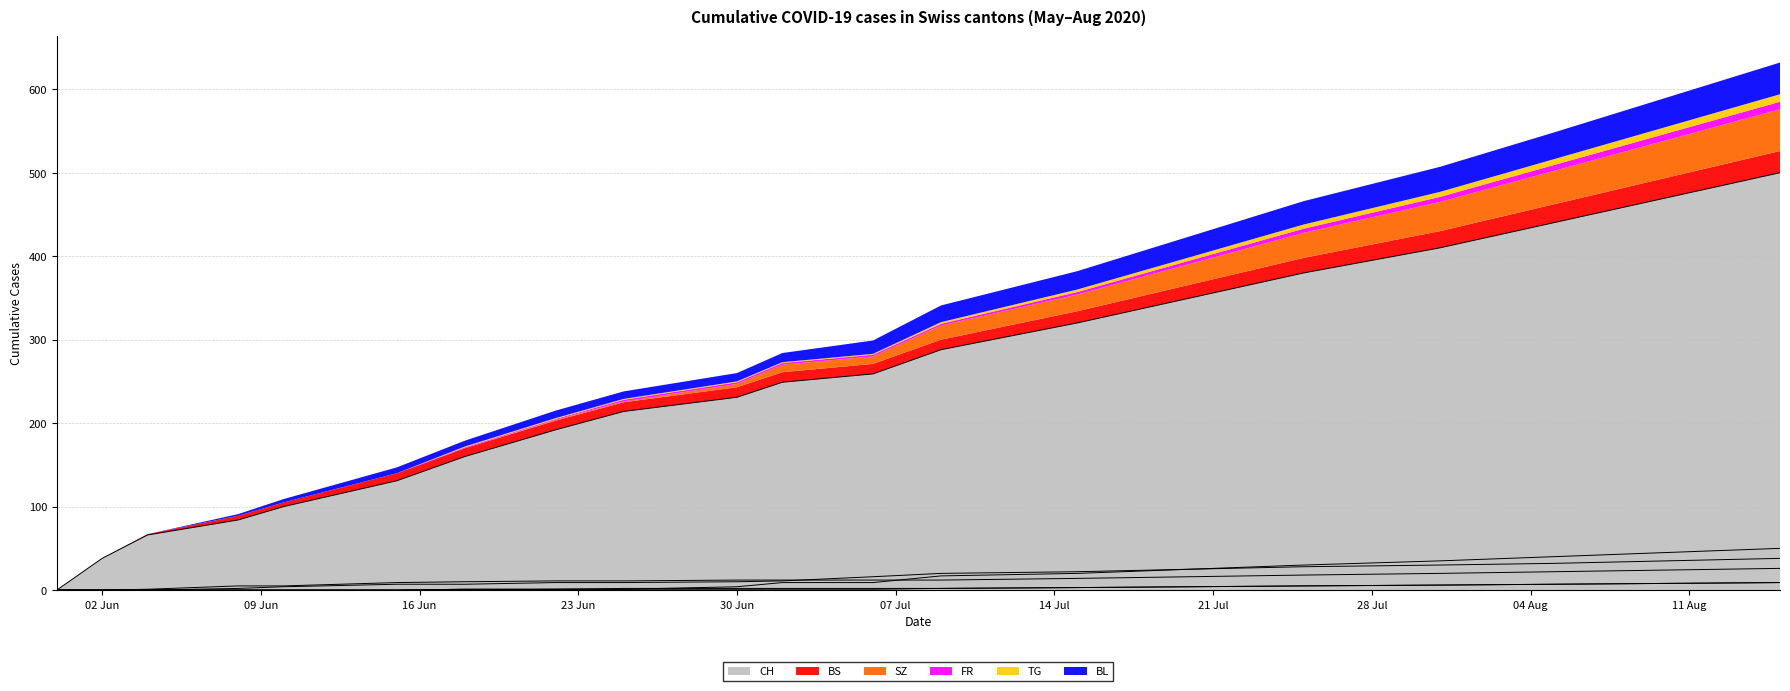

How many values in the TG series exceed 1?

8